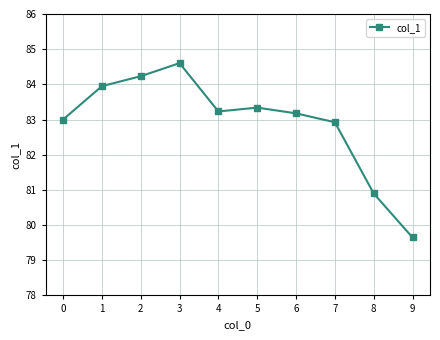

What is the change in value from 0 to 7?

-0.1